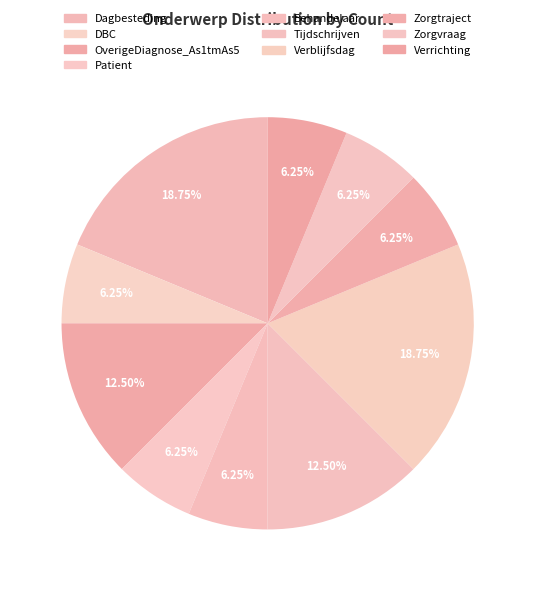

What percentage is the Behandelaar slice, to the nearest percent?

6%